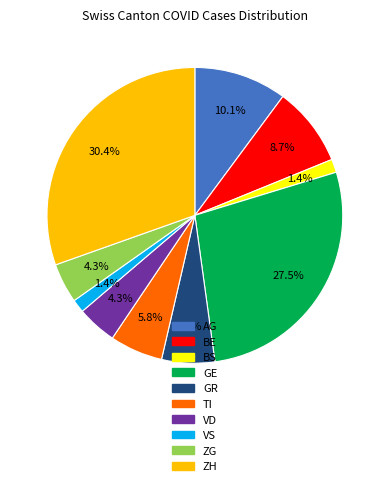

Does any single category account for the majority?

No